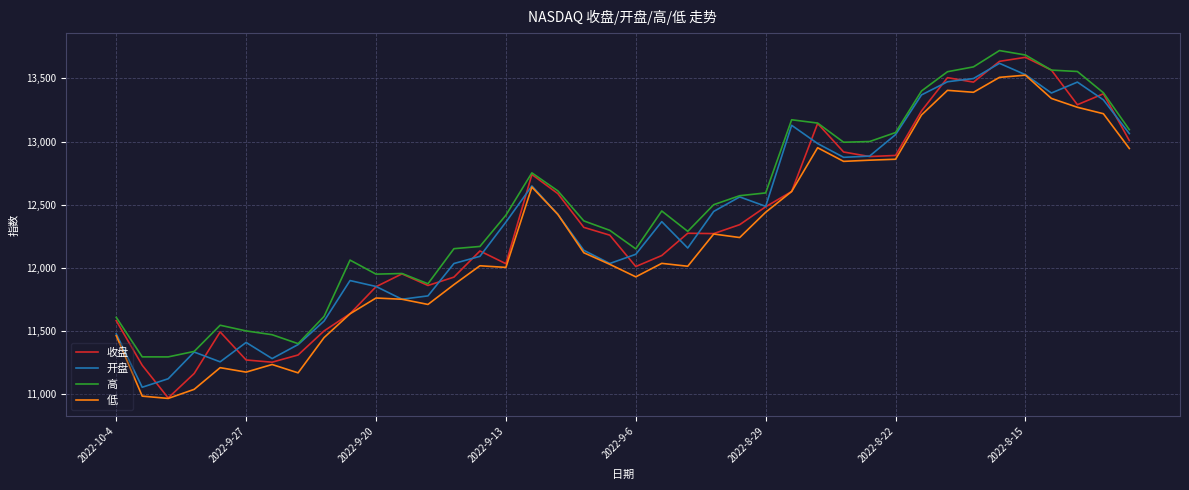

What is the maximum value for 收盘?

13667.2